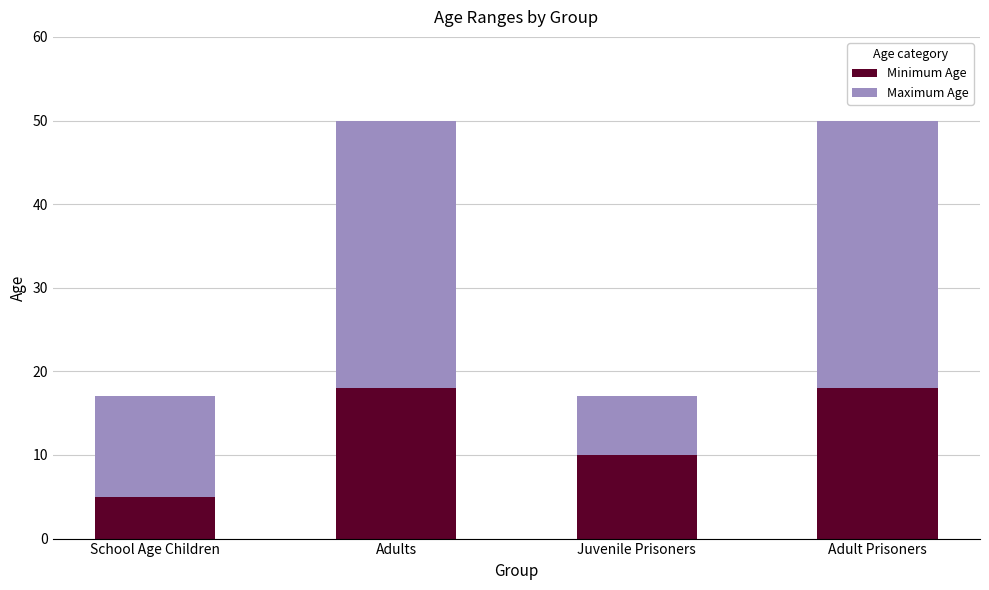

Where is Minimum Age nearest to the value 11?

Juvenile Prisoners